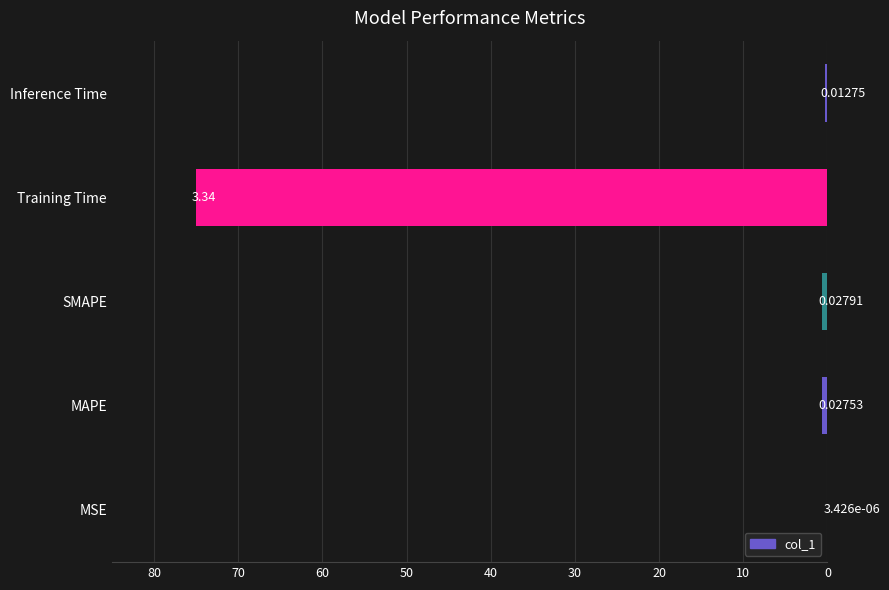

Which category has the highest value across all series?

Training Time